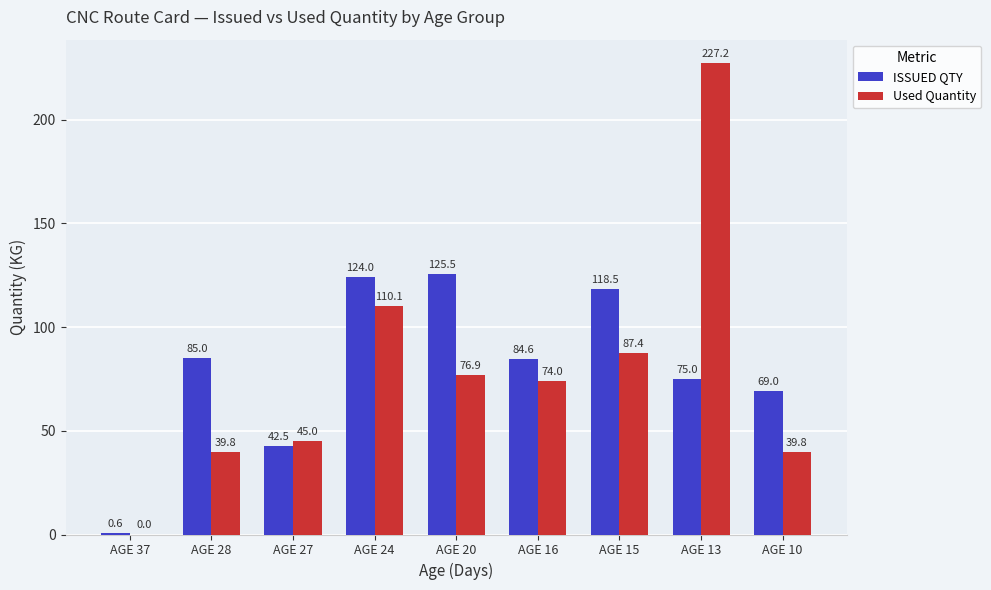

Is the value of ISSUED QTY at AGE 27 greater than the value of Used Quantity at AGE 28?

Yes